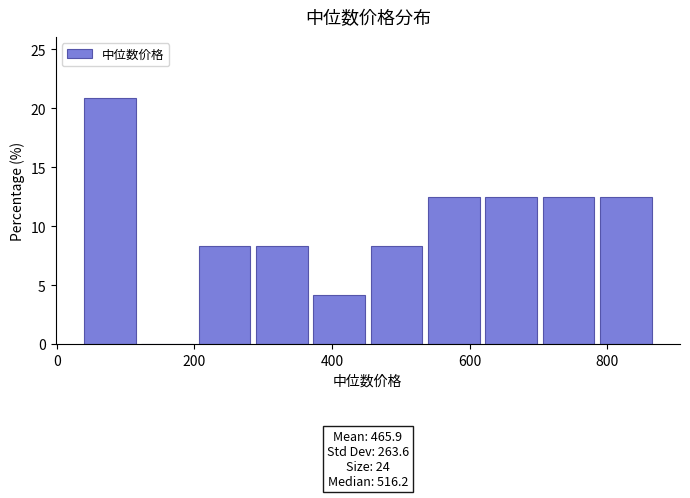

Which range on the x-axis has the tallest bar?

40 to 120